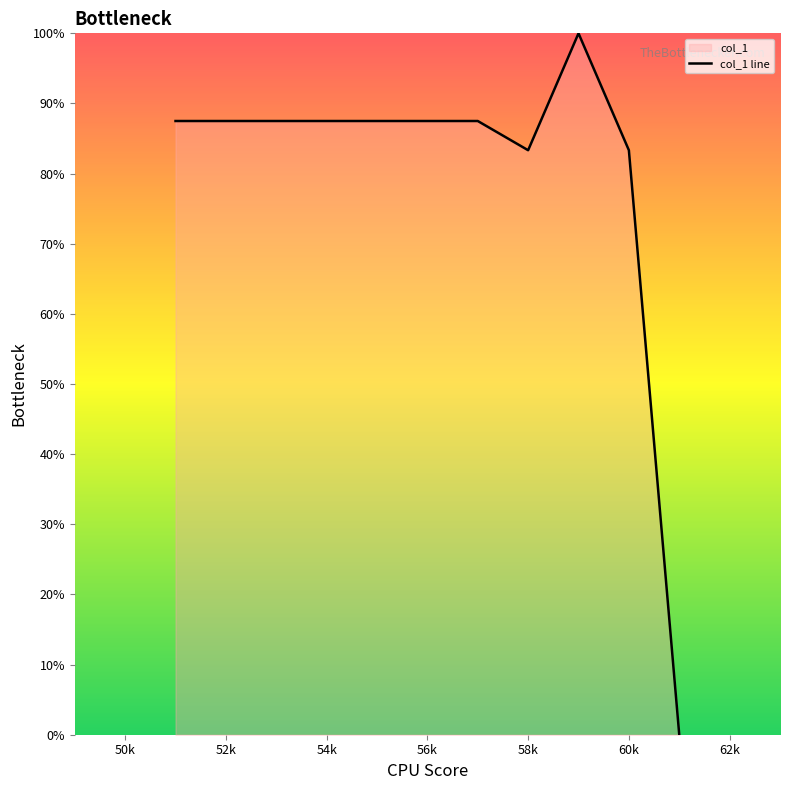

What is the difference between the maximum and minimum values?

100.0